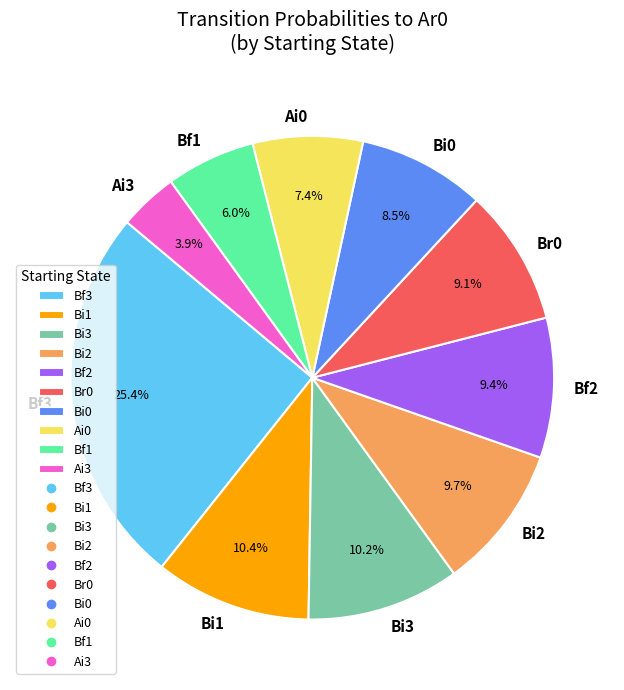

Combined, what portion of the pie is Br0 and Ai0?

16.5%